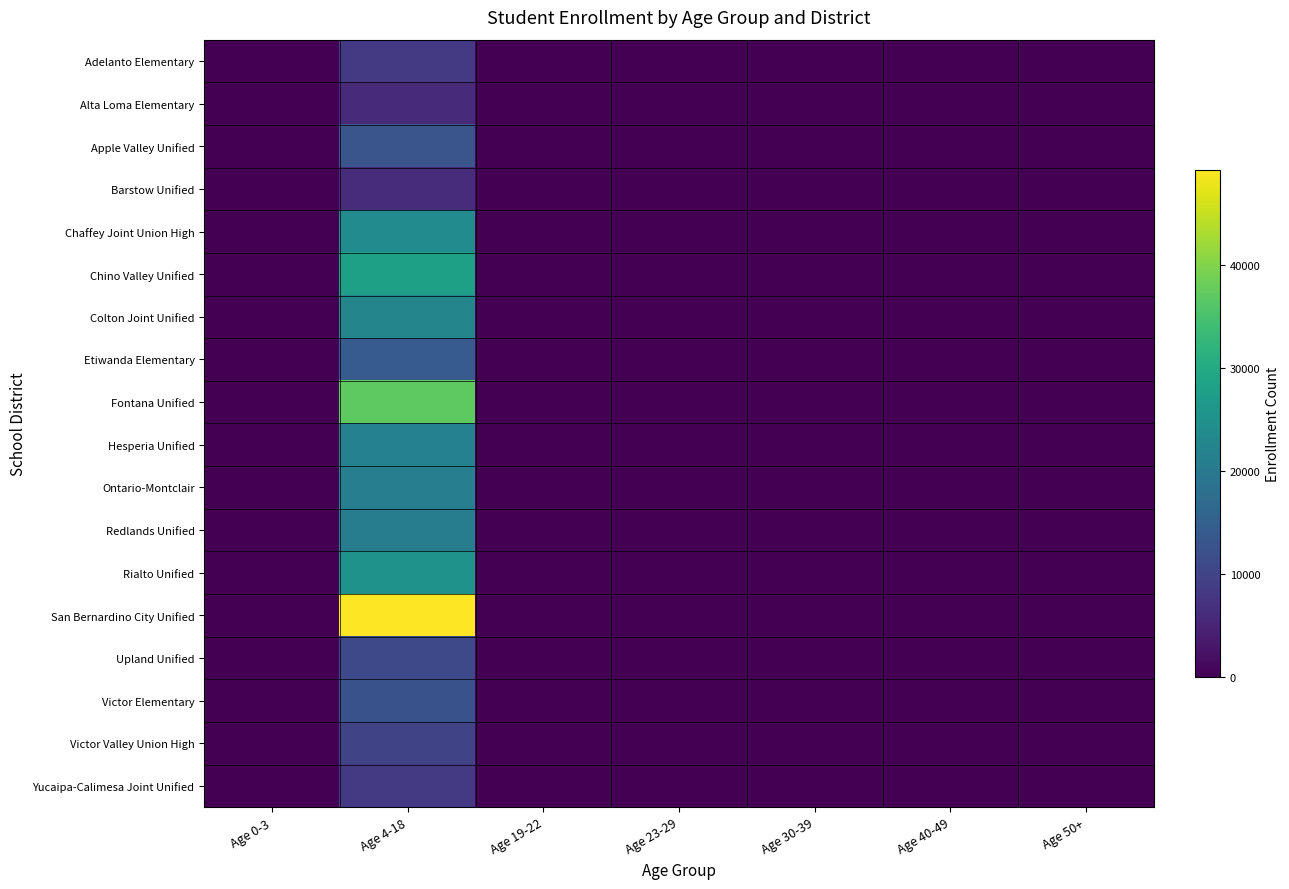

List the series in order of their peak value, highest first.

San Bernardino City Unified, Fontana Unified, Chino Valley Unified, Rialto Unified, Chaffey Joint Union High, Colton Joint Unified, Hesperia Unified, Ontario-Montclair, Redlands Unified, Etiwanda Elementary, Apple Valley Unified, Victor Elementary, Upland Unified, Victor Valley Union High, Yucaipa-Calimesa Joint Unified, Adelanto Elementary, Barstow Unified, Alta Loma Elementary